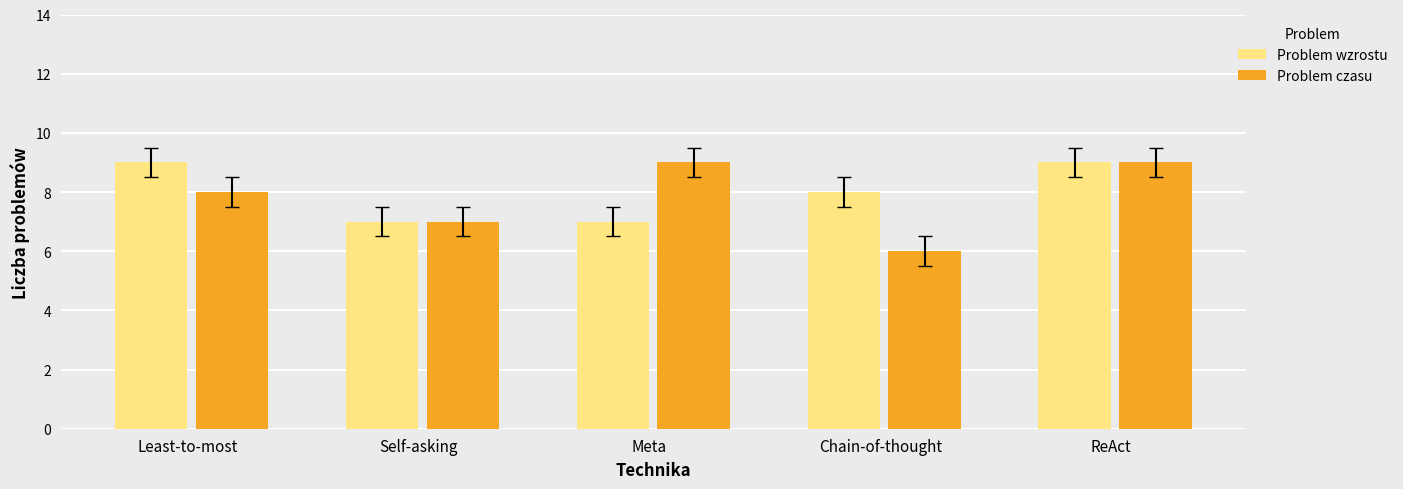

What is the value of the Problem czasu bar at the 1st from the left?

8